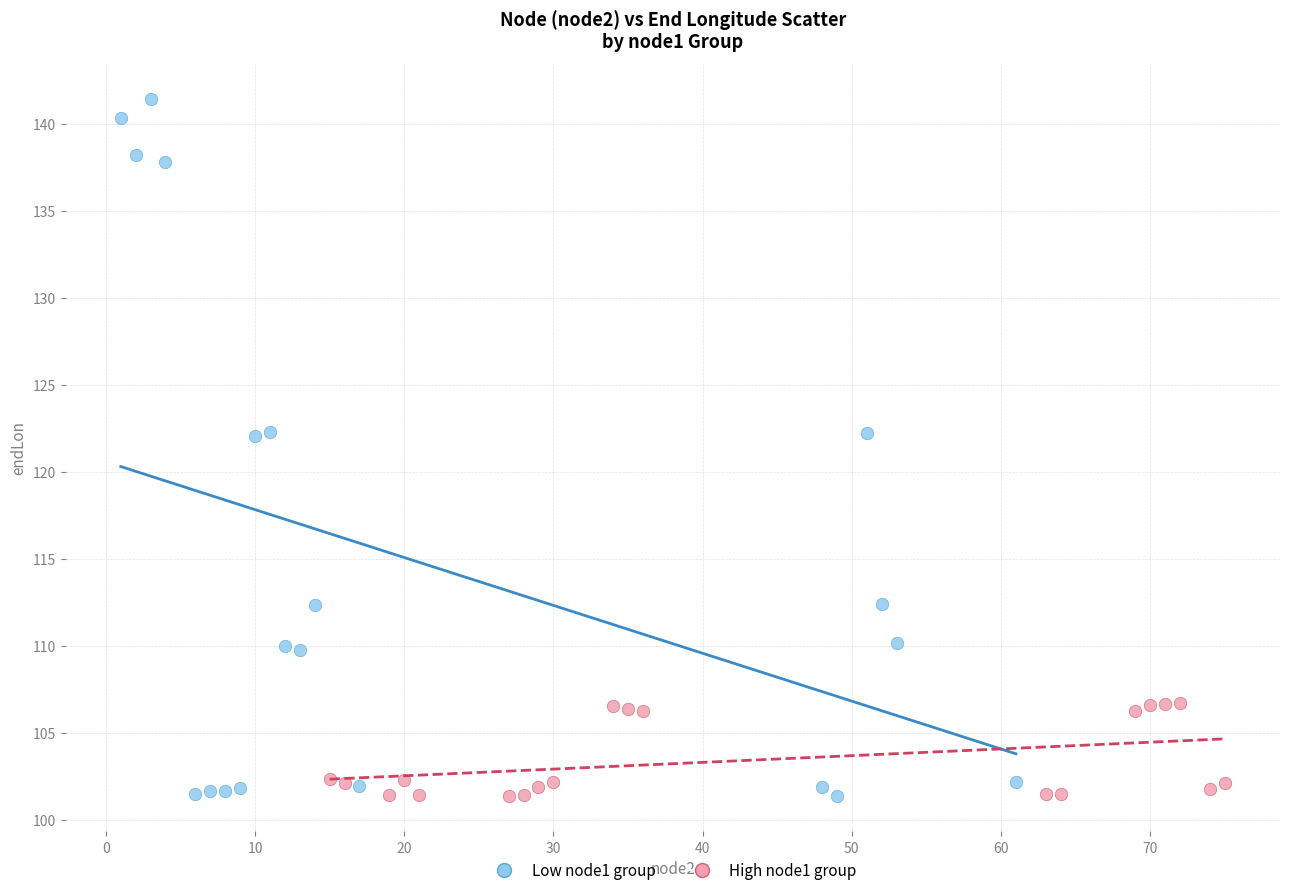

Which series contains the highest Y value?

Low node1 group